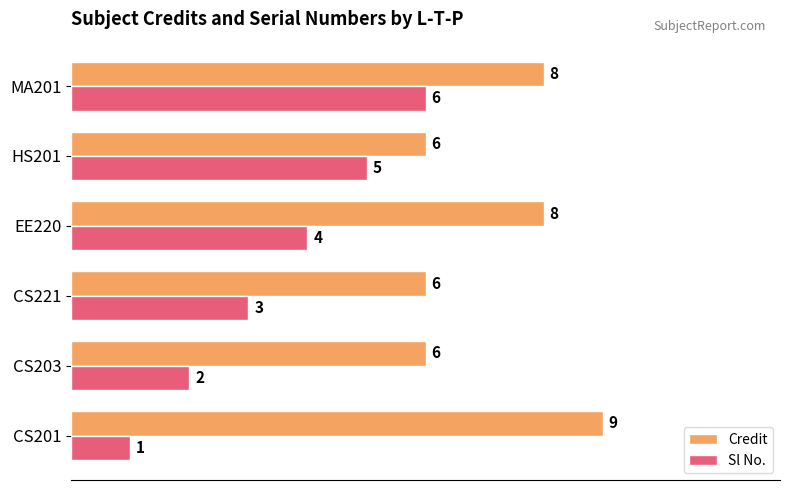

The value of Credit at MA201 is 8. True or false?

True